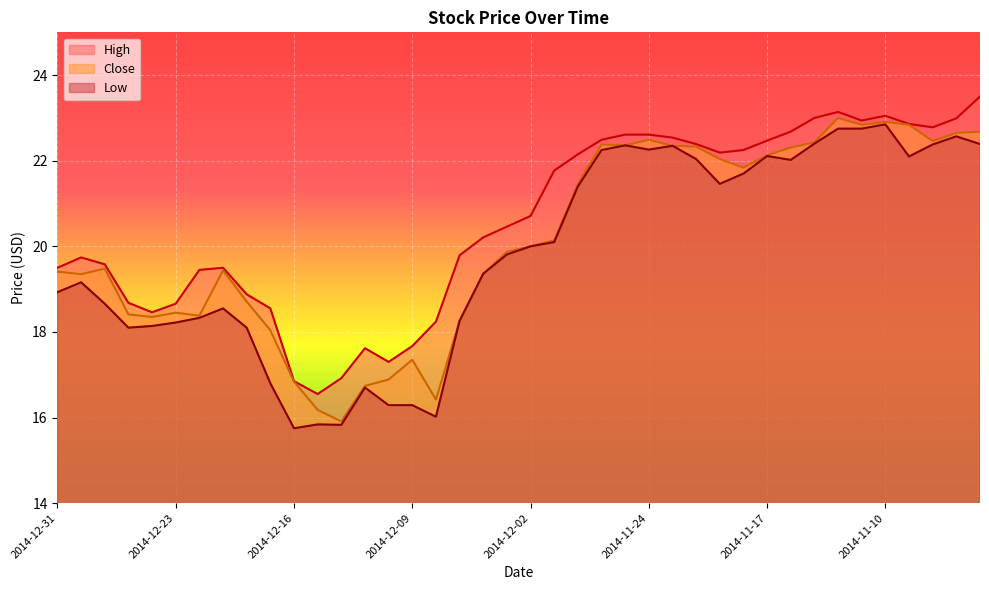

True or false: Low and High intersect in this chart.

False